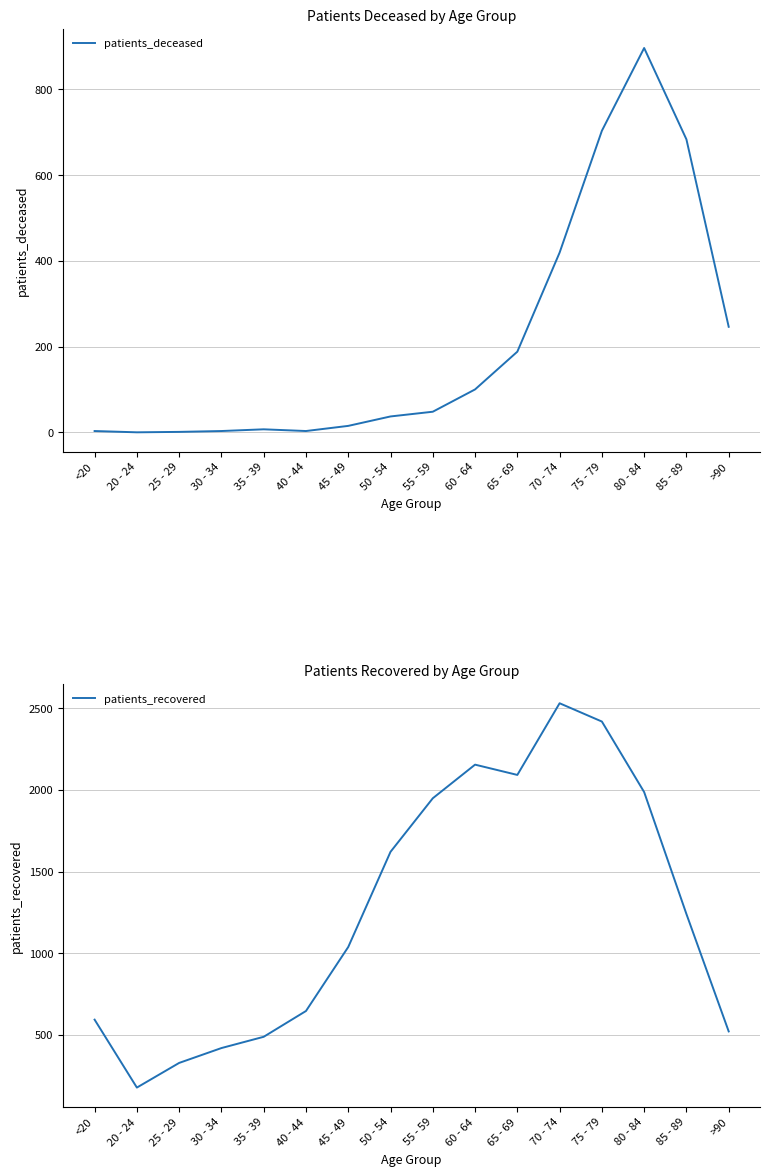

Where does the patients_recovered series first go above 1240?

50 - 54